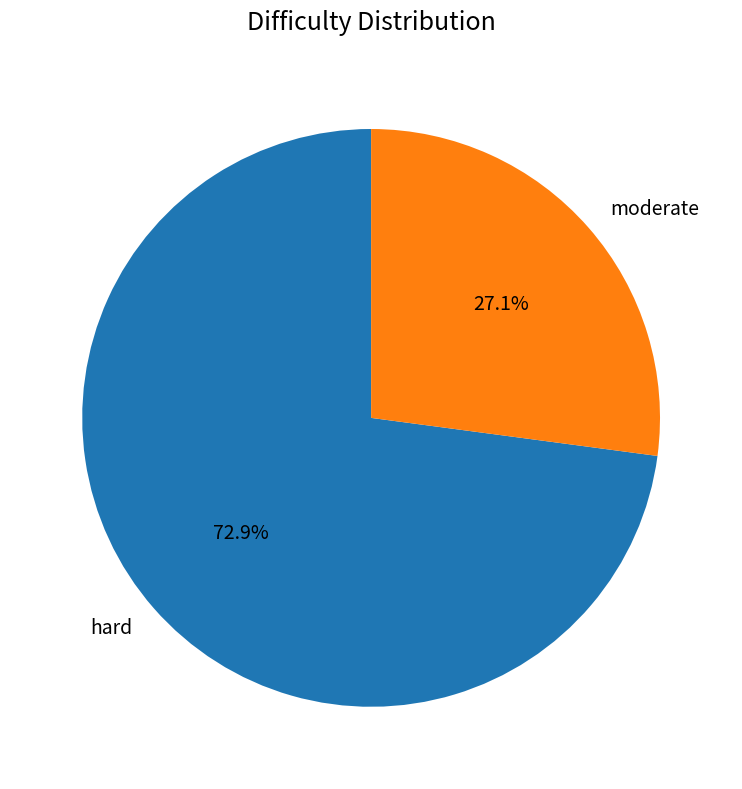

How many segments does this pie chart have?

2